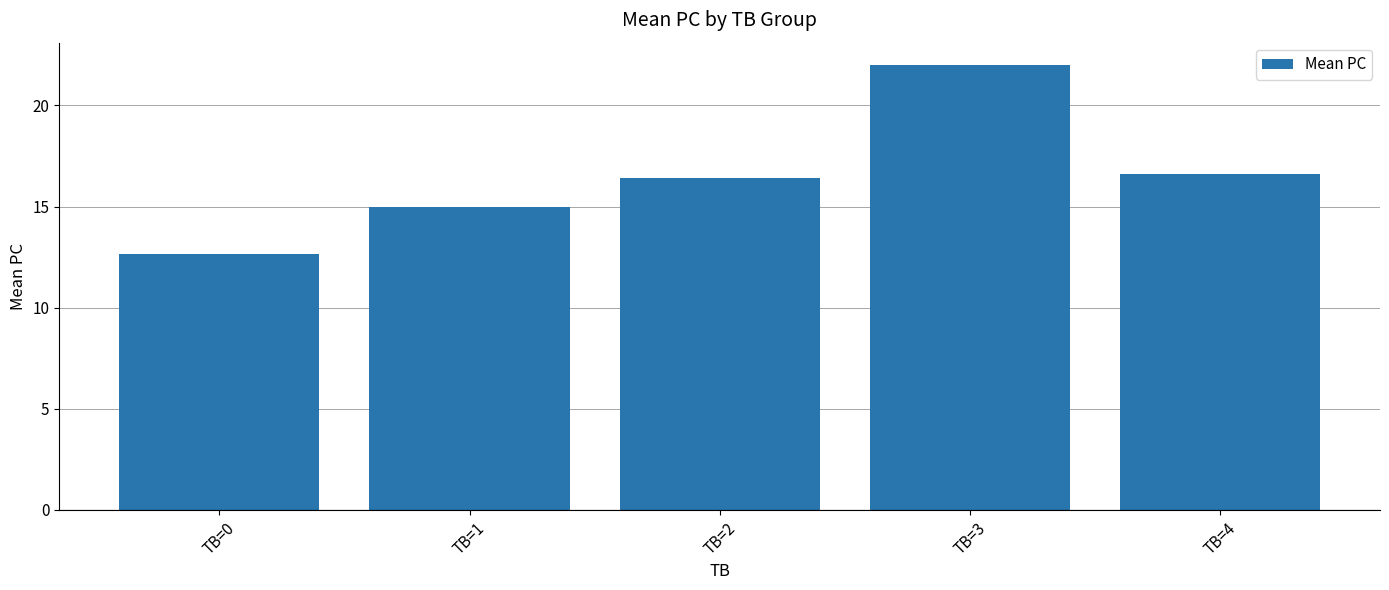

Between TB=1 and TB=4, which is larger?

TB=4